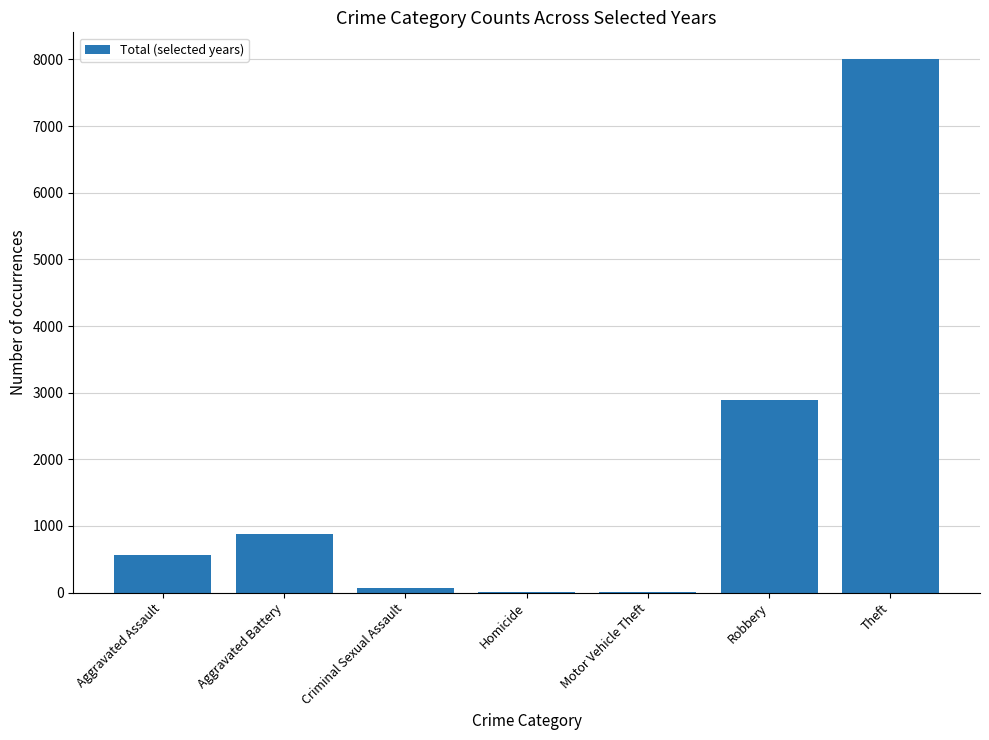

Between Aggravated Battery and Aggravated Assault, which is larger?

Aggravated Battery